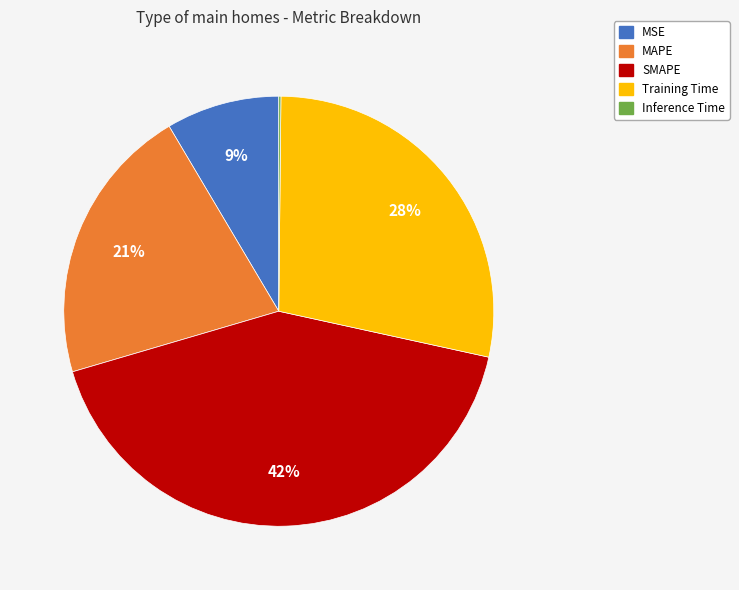

What is the largest slice in the pie chart?

SMAPE